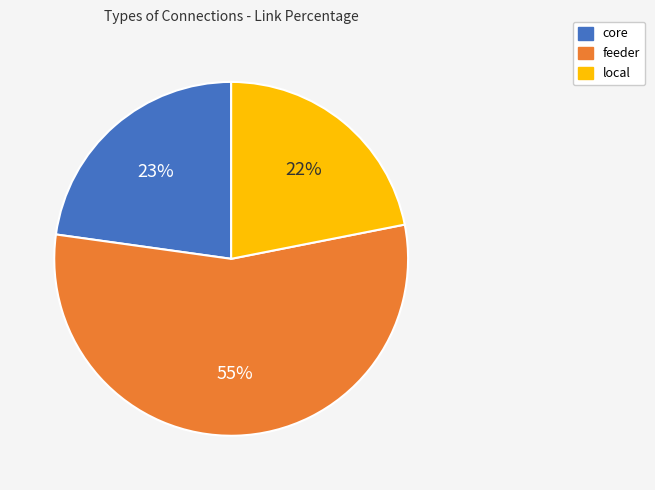

How many slices are in this pie chart?

3